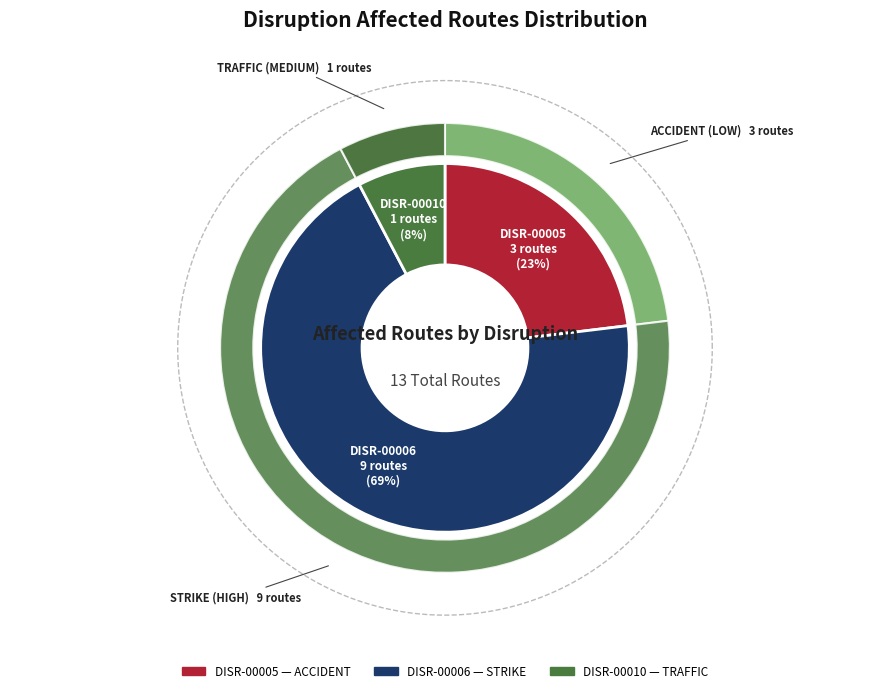

How many slices are in this pie chart?

3